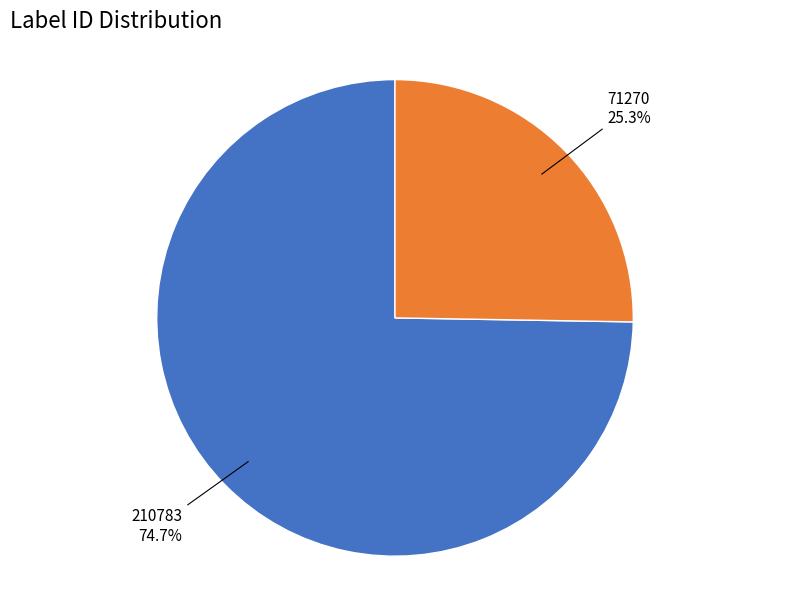

To the nearest percent, what portion does 71270 represent?

25%